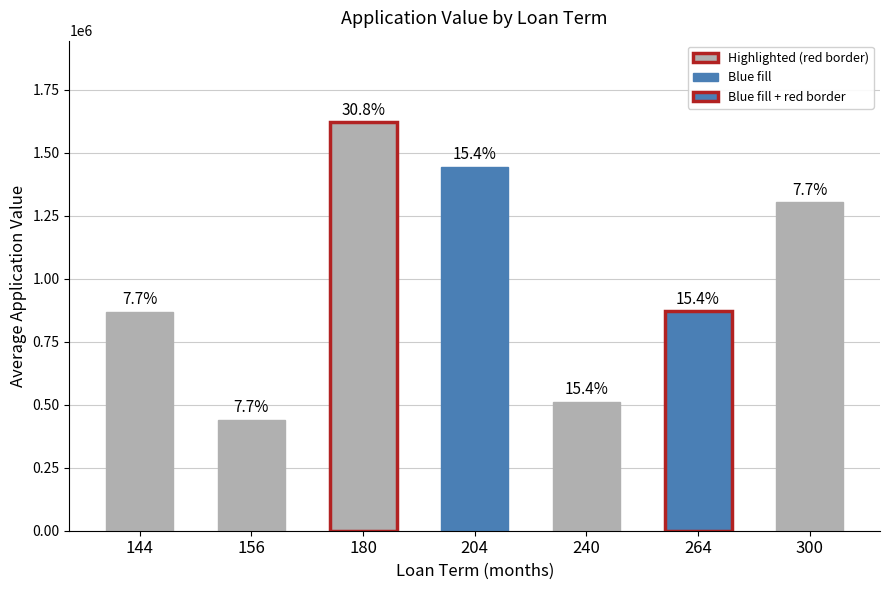

What is the sum of the values at 300 and 156?

1743486